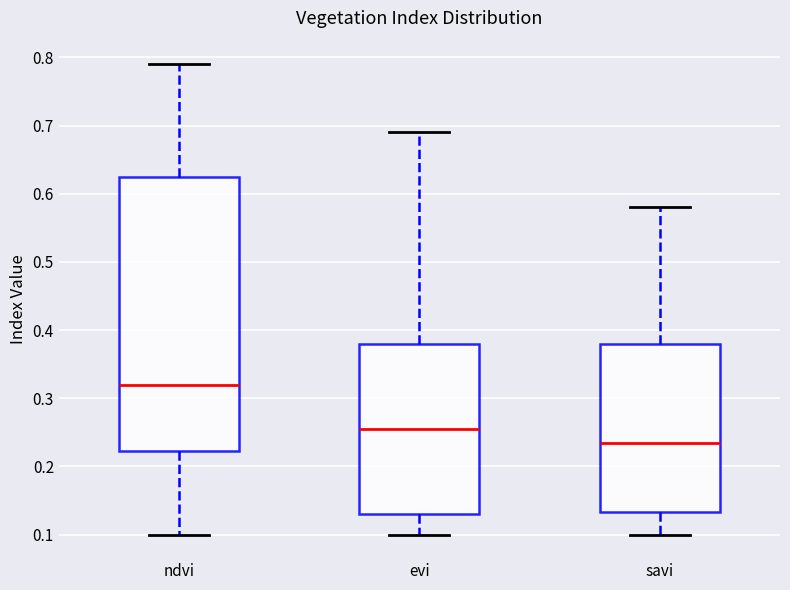

Where does the upper whisker of the box for evi end on the y-axis? The values are not printed on the chart, so give them approximately, as read against the axis.

0.69